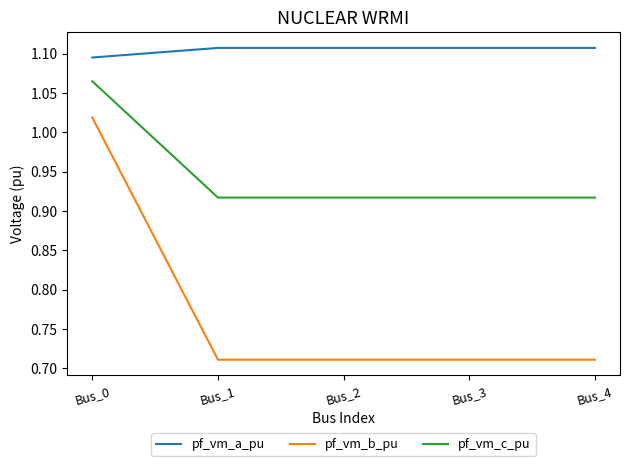

True or false: pf_vm_a_pu and pf_vm_b_pu intersect in this chart.

False